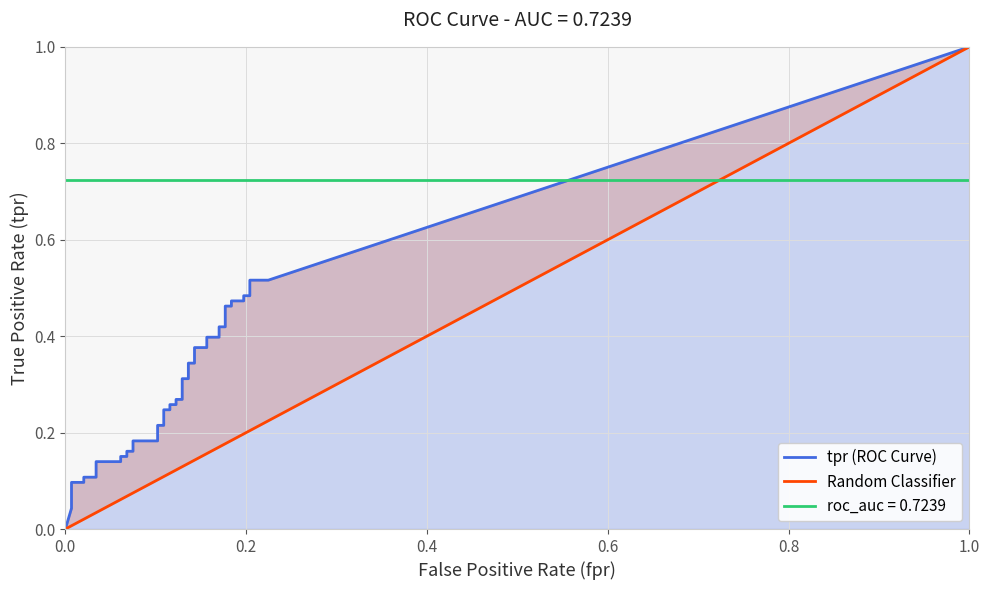

What is the sum of all fpr values?

4.6